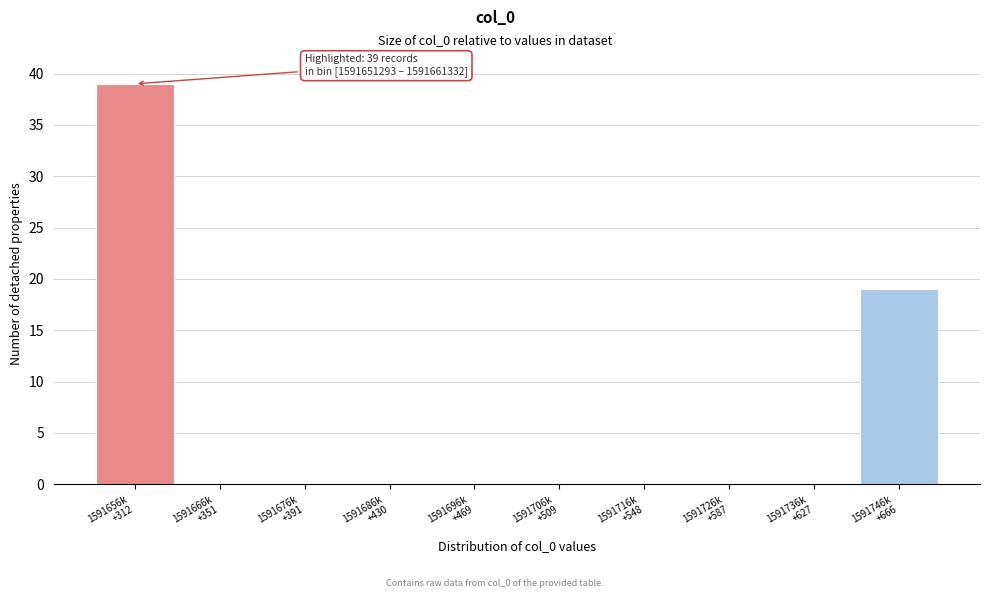

What is the maximum value shown in the chart?

39